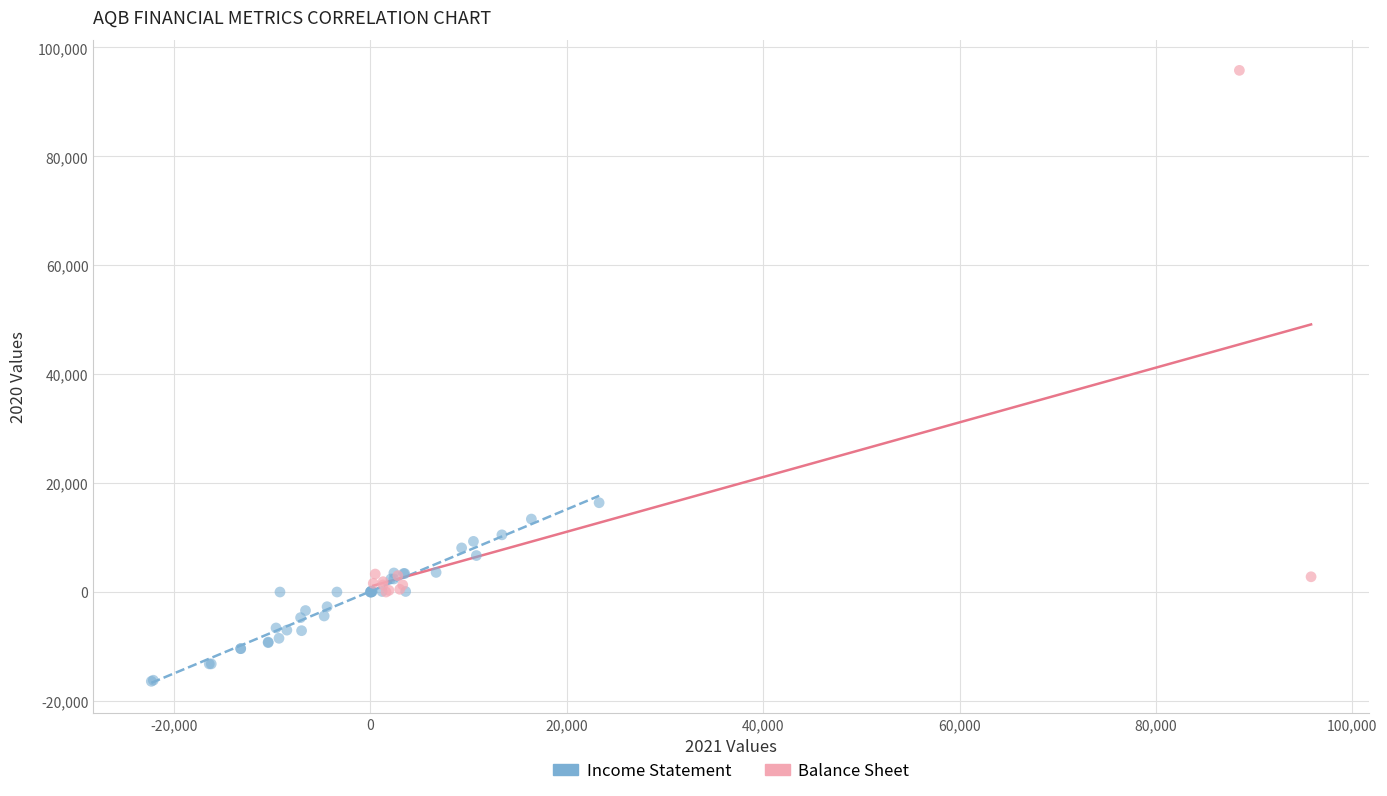

Which series has the largest Y range (max minus min)?

Balance Sheet